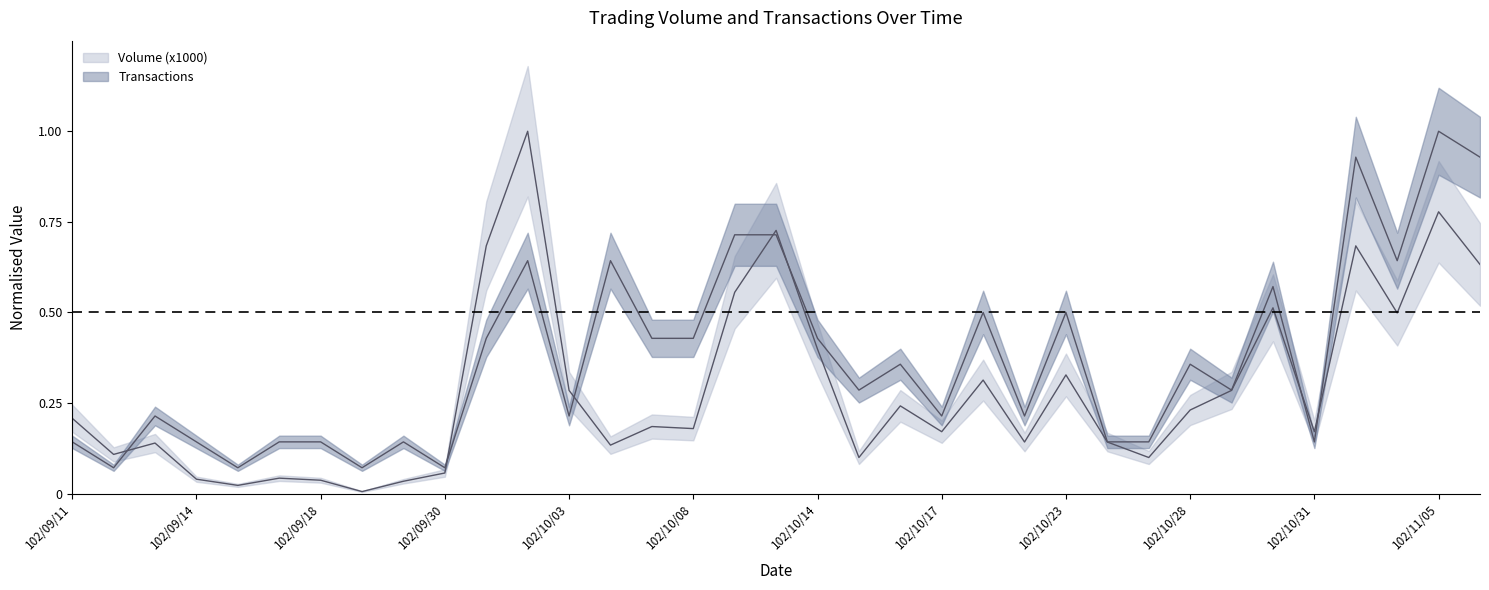

What is the difference between the maximum and minimum values in the Transactions series?

0.9